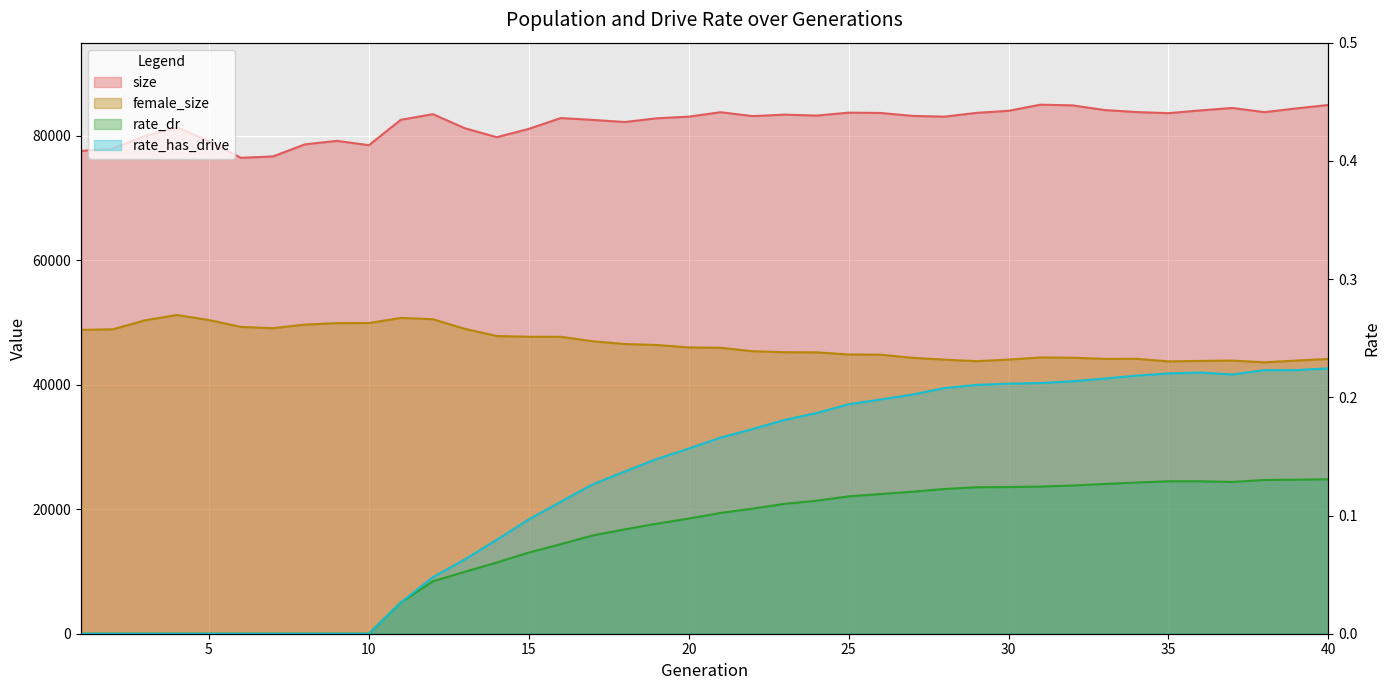

True or false: size and female_size intersect in this chart.

False